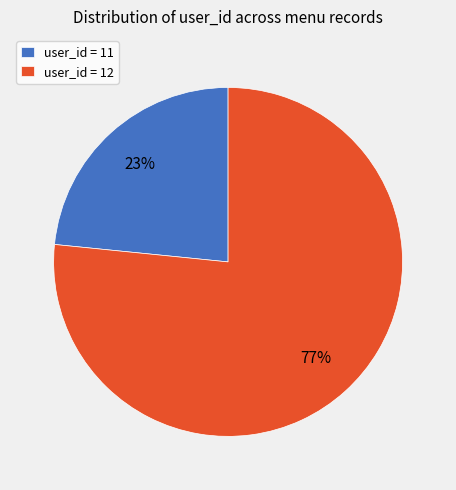

To the nearest percent, what is the average slice percentage?

50%